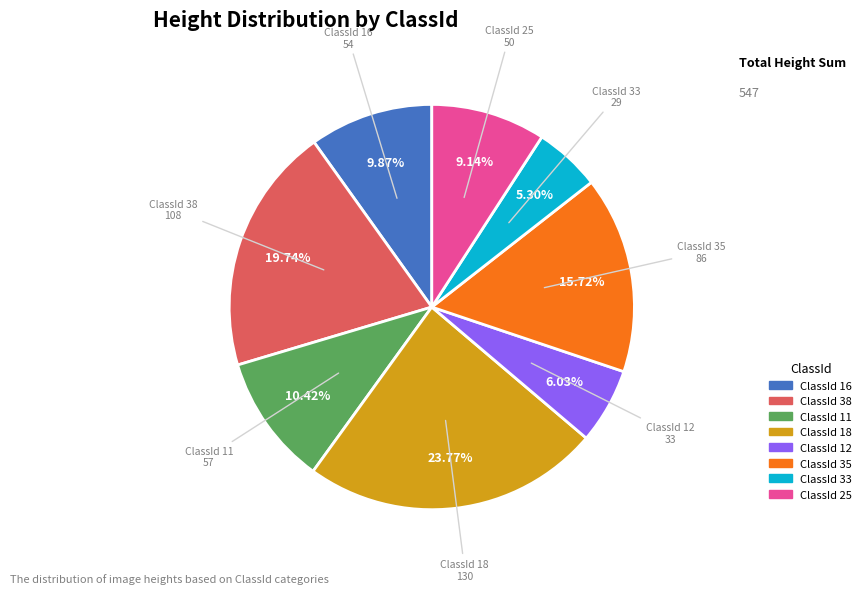

Count the number of slices in the pie.

8